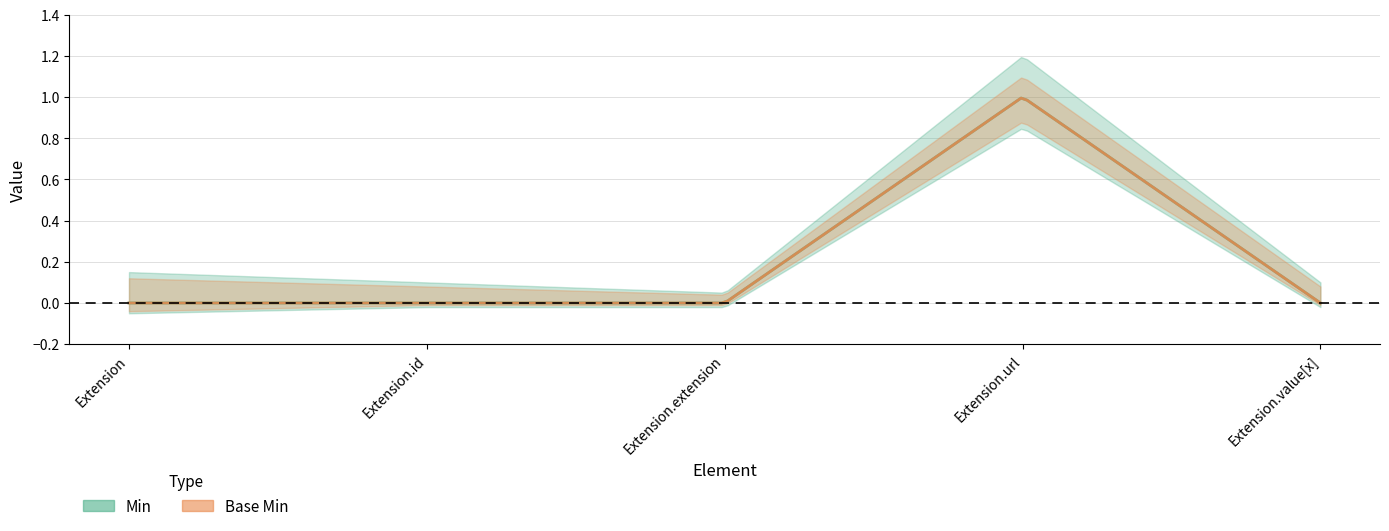

What is the sum of all Base Min values?

1